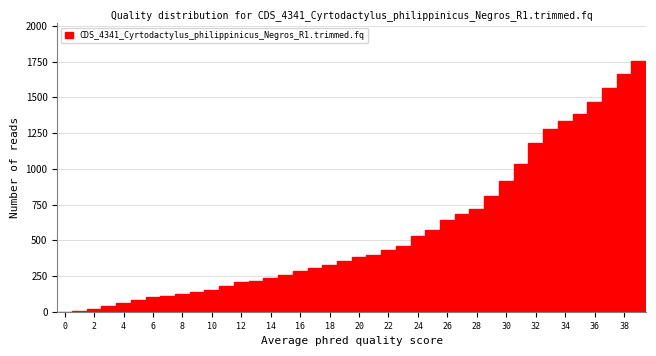

Reading left to right, list every bar in this chart as the range it spans on the x-axis followed by its height. Neither the bar edges nor the heights are printed on the chart, so give them approximately, as read against the axes.

-0.5 to 0.5: 0
0.5 to 1.5: under 50
1.5 to 2.5: under 50
2.5 to 3.5: under 50
3.5 to 4.5: 50
4.5 to 5.5: 100
5.5 to 6.5: 100
6.5 to 7.5: 100
7.5 to 8.5: 150
8.5 to 9.5: 150
9.5 to 10.5: 150
10.5 to 11.5: 200
11.5 to 12.5: 200
12.5 to 13.5: 200
13.5 to 14.5: 250
14.5 to 15.5: 250
15.5 to 16.5: 300
16.5 to 17.5: 300
17.5 to 18.5: 350
18.5 to 19.5: 350
19.5 to 20.5: 400
20.5 to 21.5: 400
21.5 to 22.5: 450
22.5 to 23.5: 450
23.5 to 24.5: 550
24.5 to 25.5: 550
25.5 to 26.5: 650
26.5 to 27.5: 700
27.5 to 28.5: 700
28.5 to 29.5: 800
29.5 to 30.5: 900
30.5 to 31.5: 1050
31.5 to 32.5: 1200
32.5 to 33.5: 1300
33.5 to 34.5: 1350
34.5 to 35.5: 1400
35.5 to 36.5: 1450
36.5 to 37.5: 1550
37.5 to 38.5: 1650
38.5 to 39.5: 1750